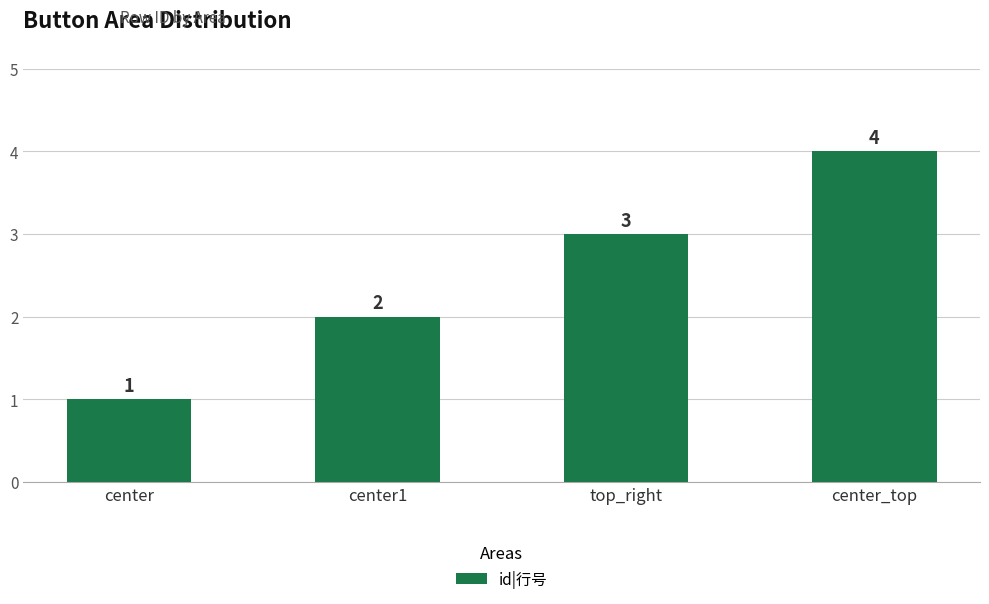

Which category has the lowest value across all series?

center